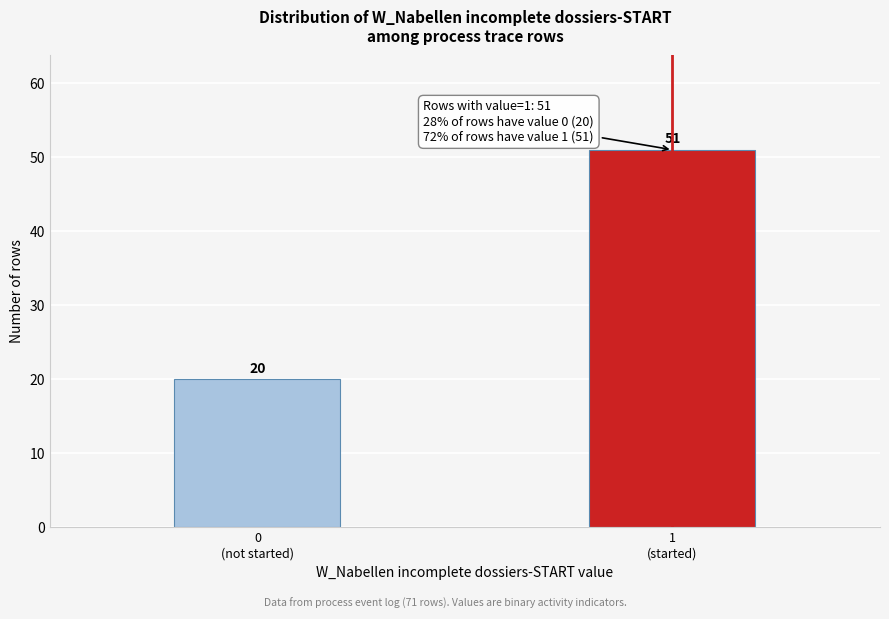

Reading left to right, what are all the values shown in this chart?

20	51